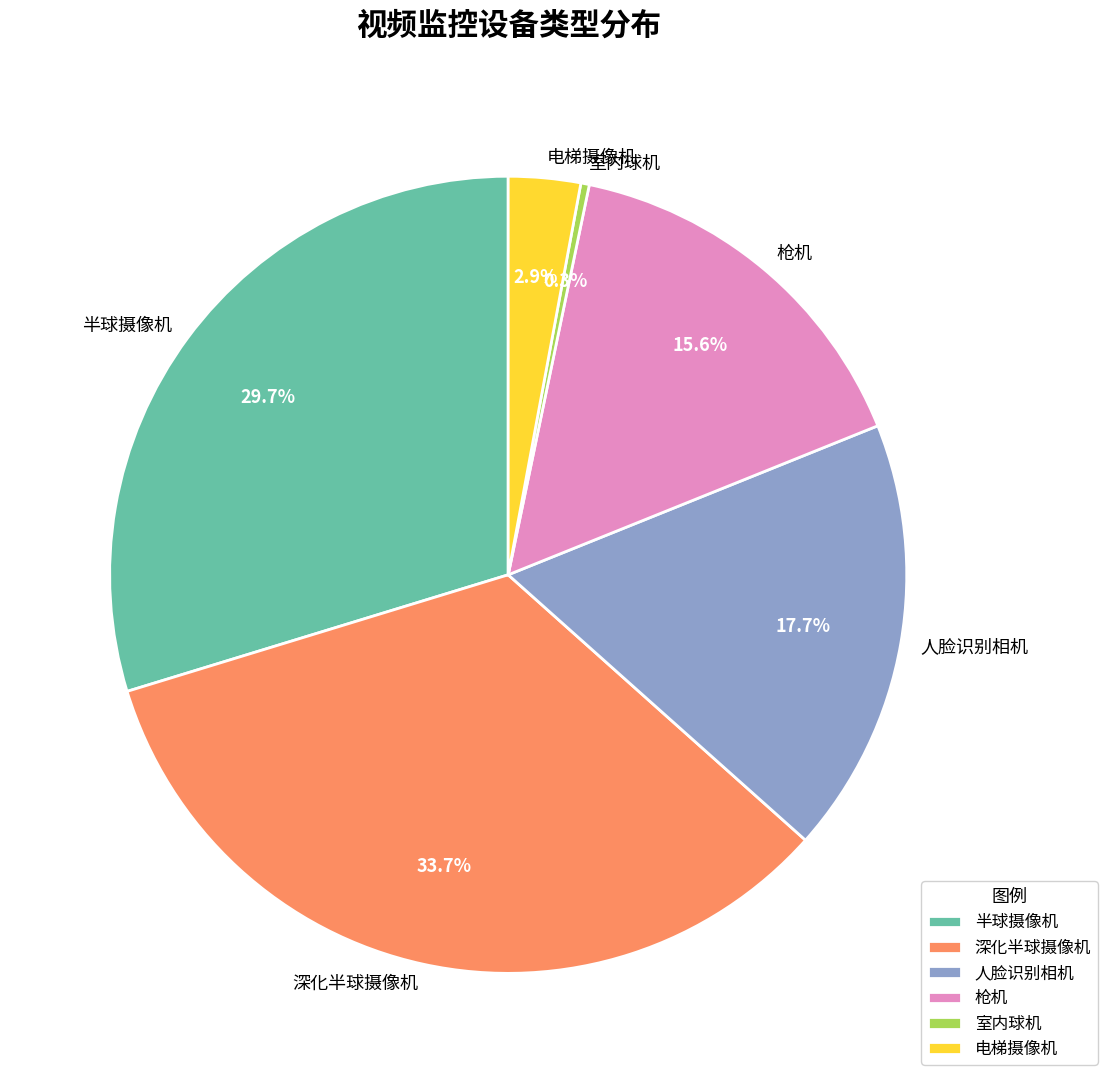

Does 深化半球摄像机 account for over 50% of the chart?

No